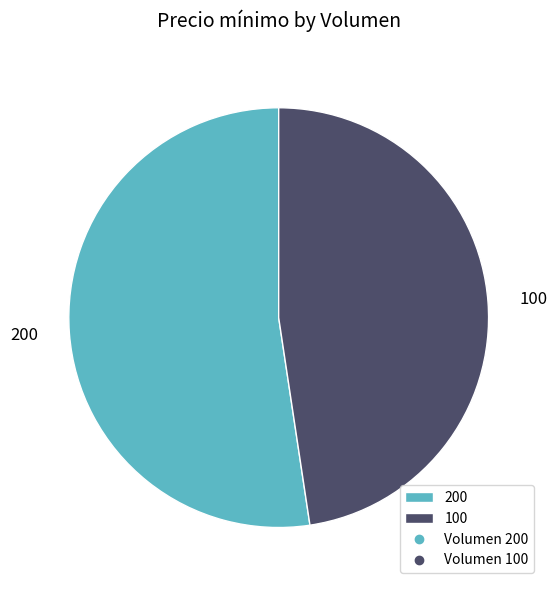

Which slice is the smallest?

100